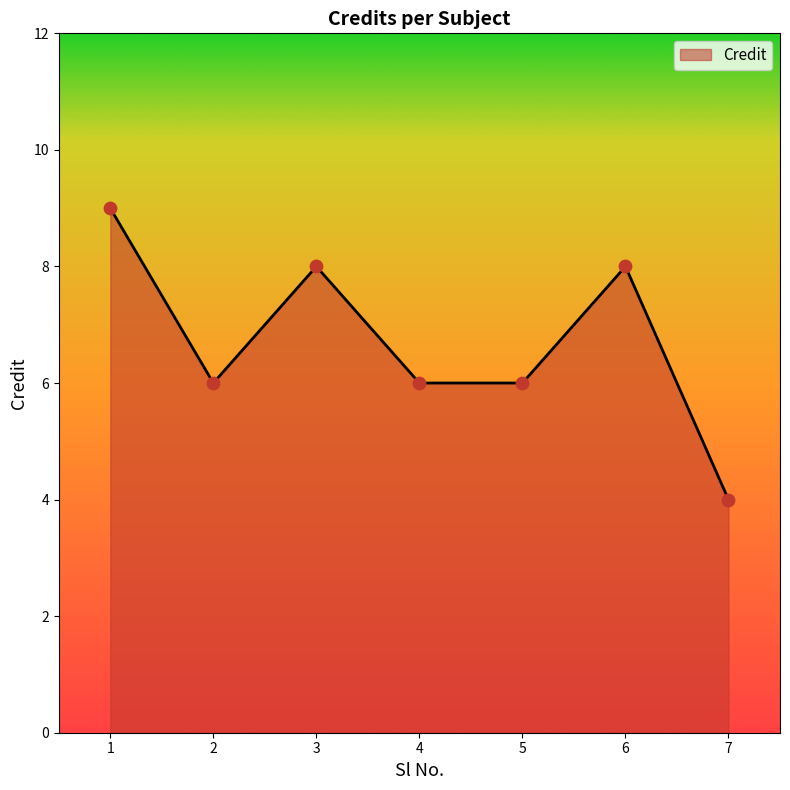

Which has a higher value, 4 or 3?

3